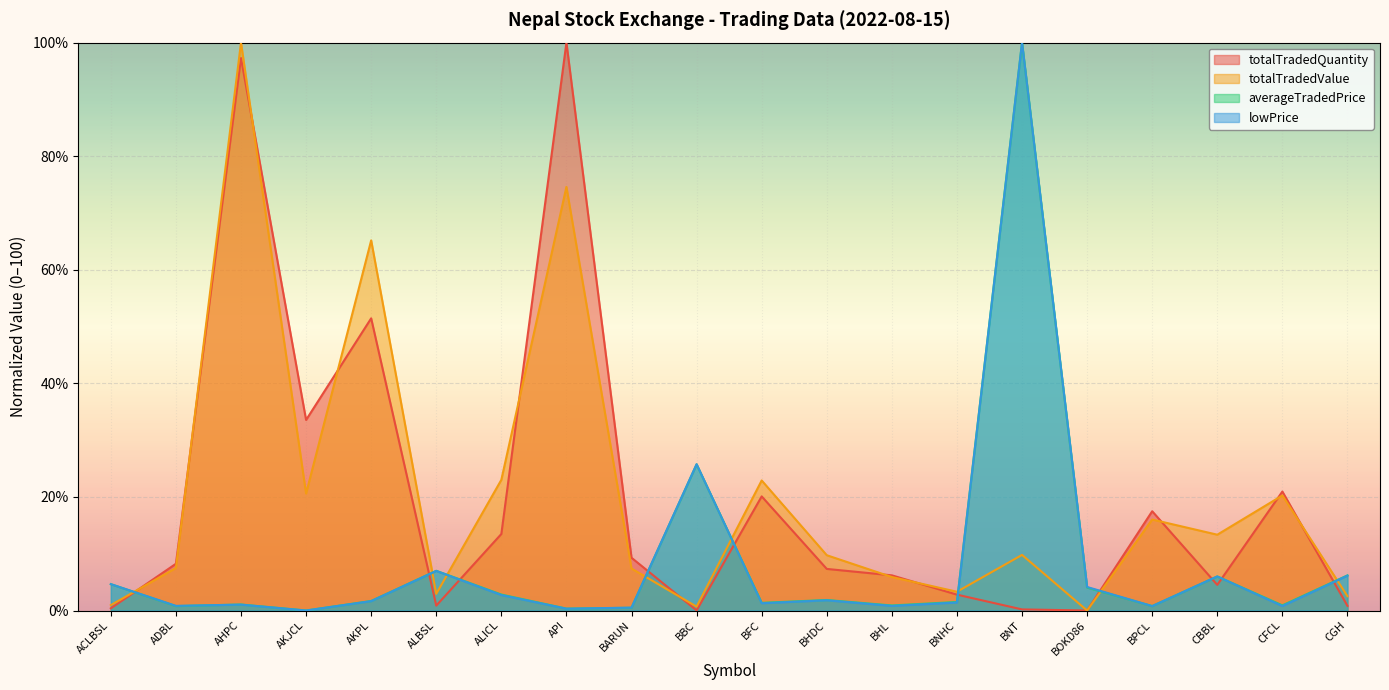

Read the lowPrice value at API.

0.3